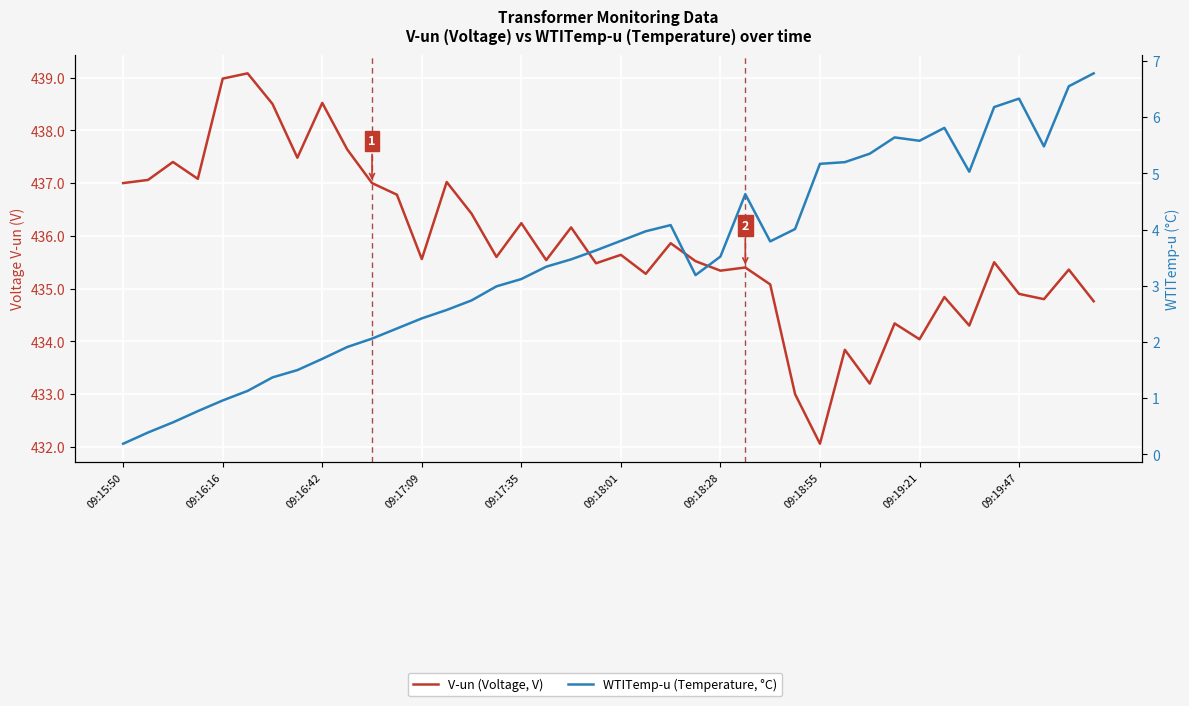

What is the highest value of the WTITemp-u (°C) series?

6.8